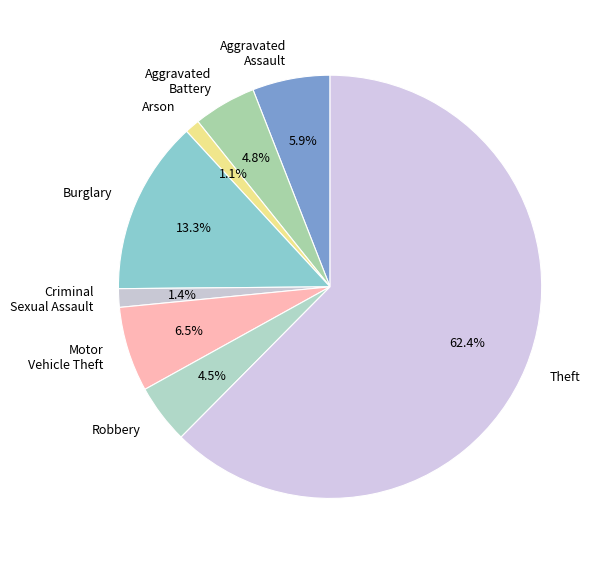

To the nearest percent, what is the combined percentage of Criminal Sexual Assault and Robbery?

6%